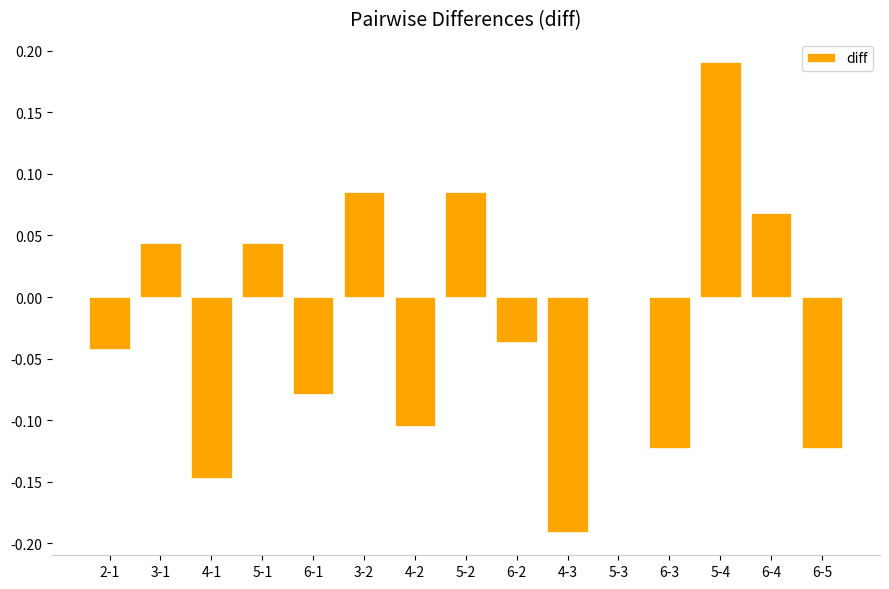

How many data points does each series have?

15